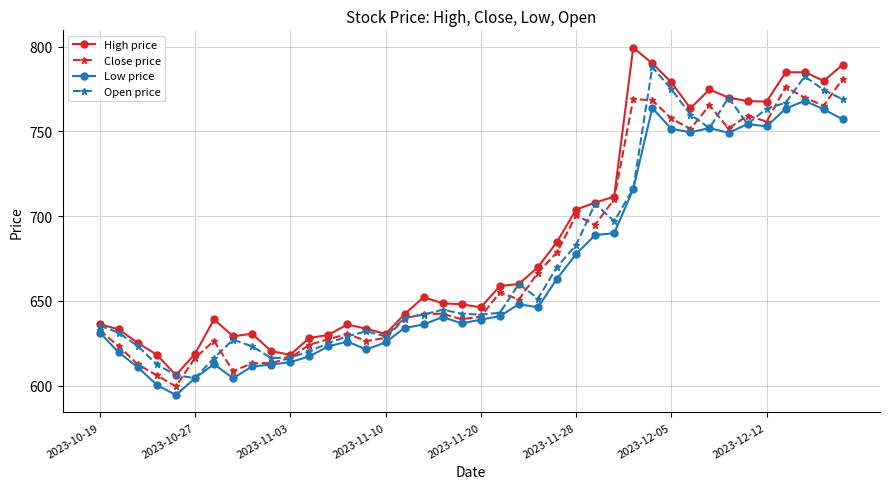

True or false: Open price has more than 0 interior local peaks.

True